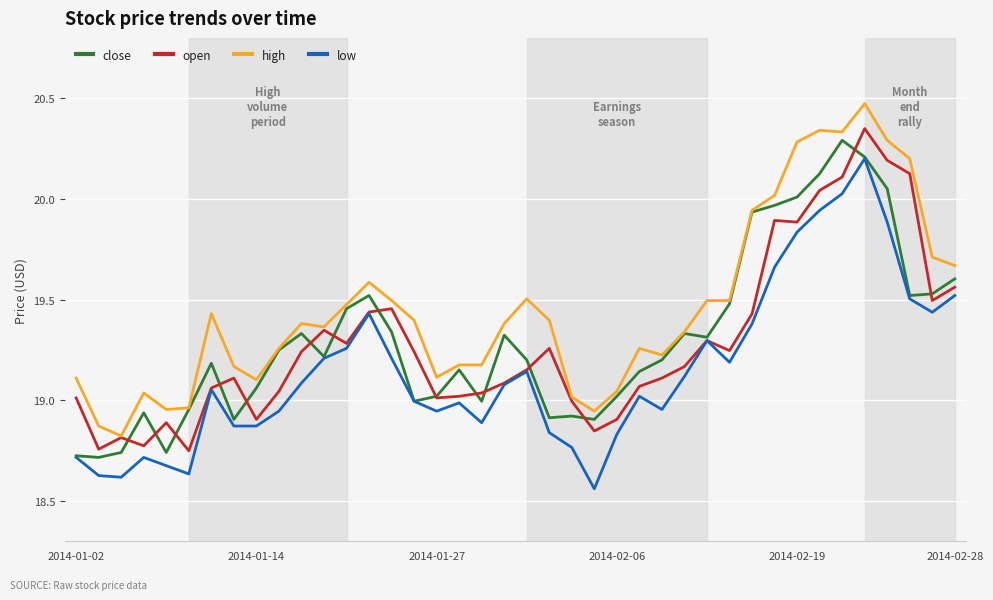

What are all the series names shown in the legend?

close, open, high, low